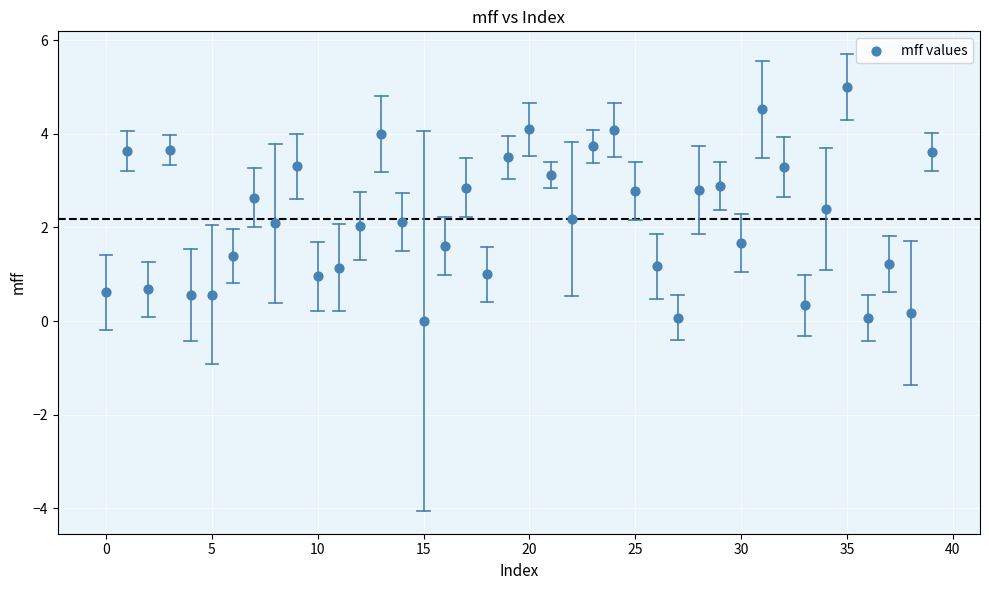

What is the range of Y values (max minus min)?

5.0